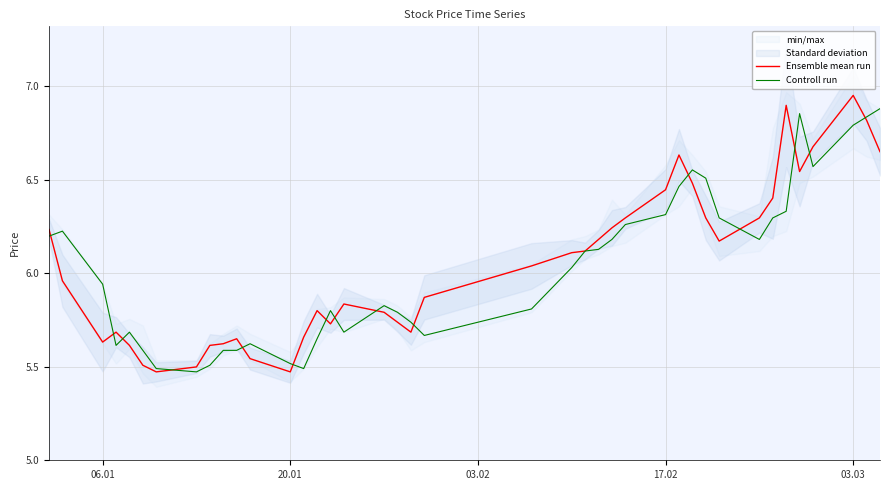

List the series in order of their peak value, lowest first.

Controll run, Ensemble mean run